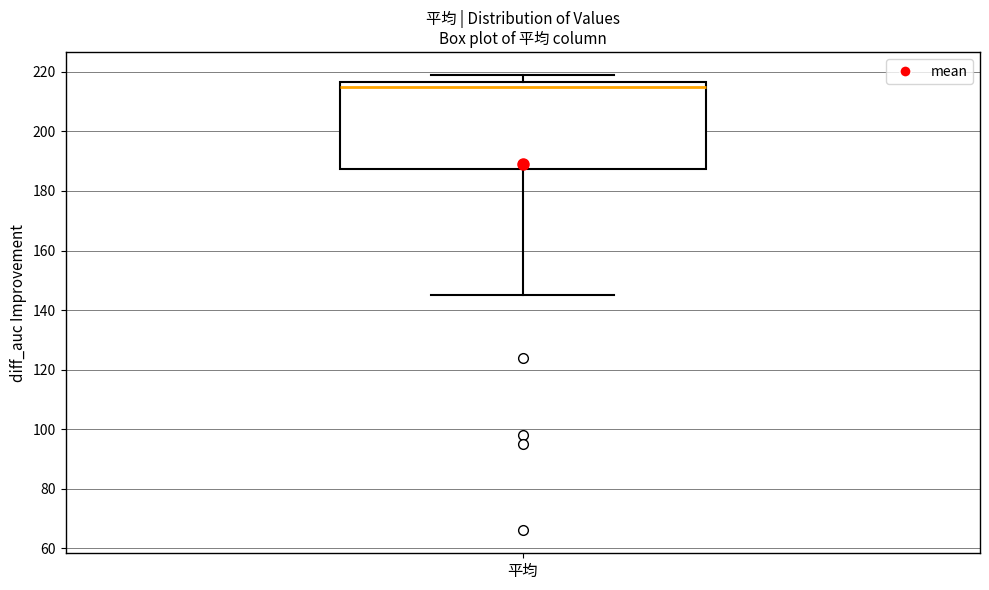

Where does the lower whisker of the box for 平均 end on the y-axis? The values are not printed on the chart, so give them approximately, as read against the axis.

146